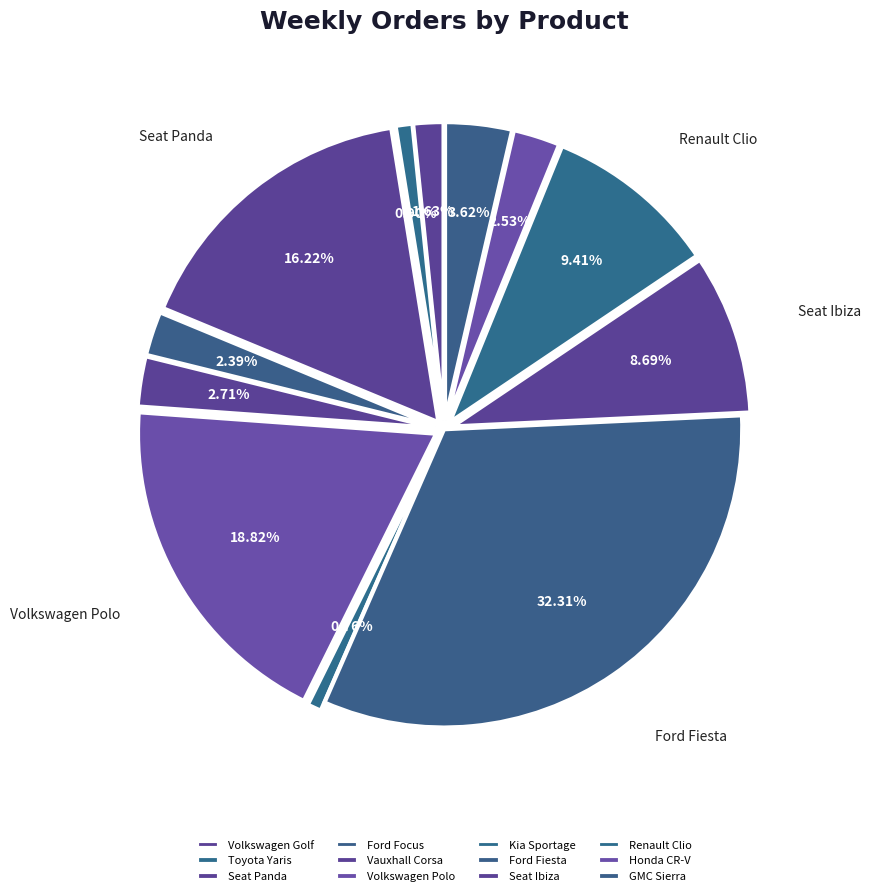

Approximately how many times larger is the value at Seat Panda compared to Honda CR-V?

6.4